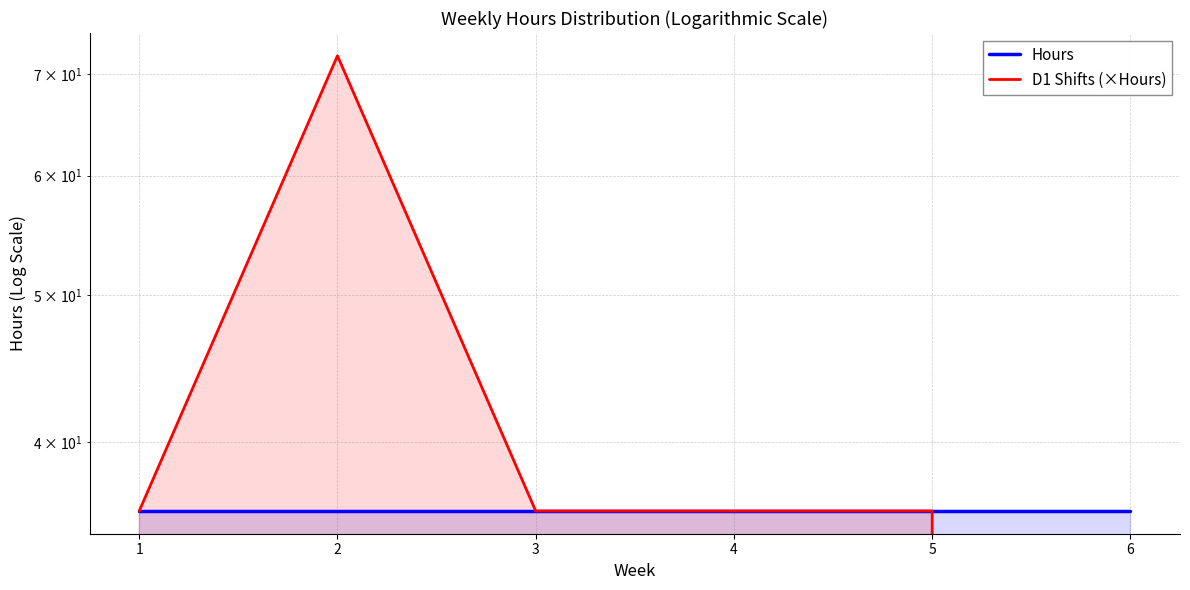

At which label is D1 Shifts (×Hours) closest to 36?

1